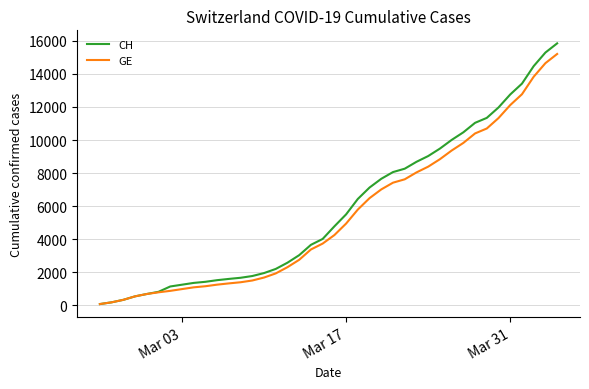

What is the maximum value shown in the chart?

15850